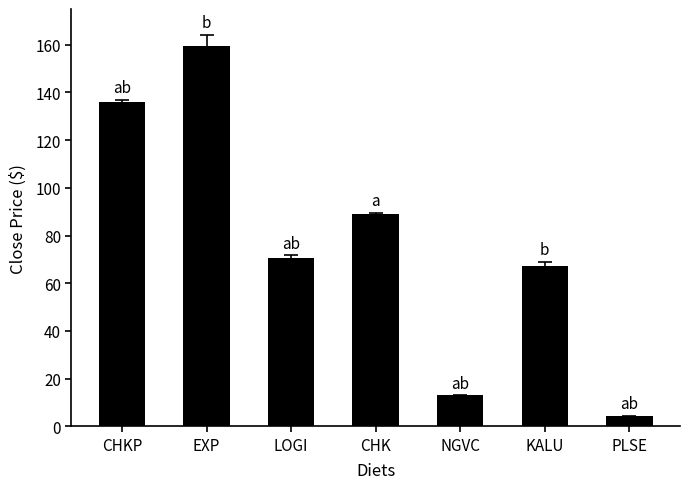

What is the change in value from CHKP to LOGI?

-65.3